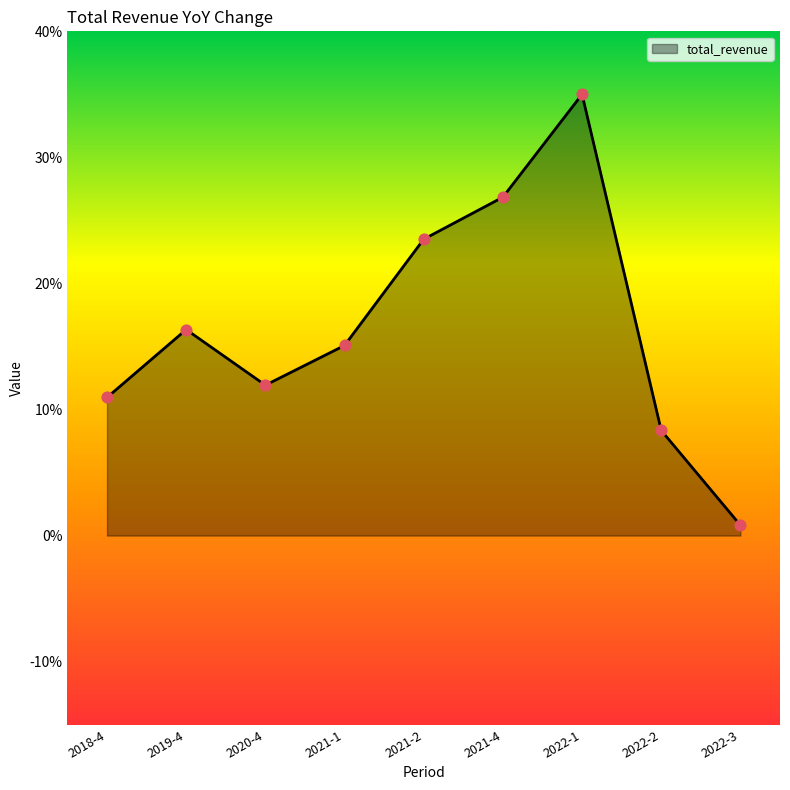

Between 2021-1 and 2022-3, which is larger?

2021-1